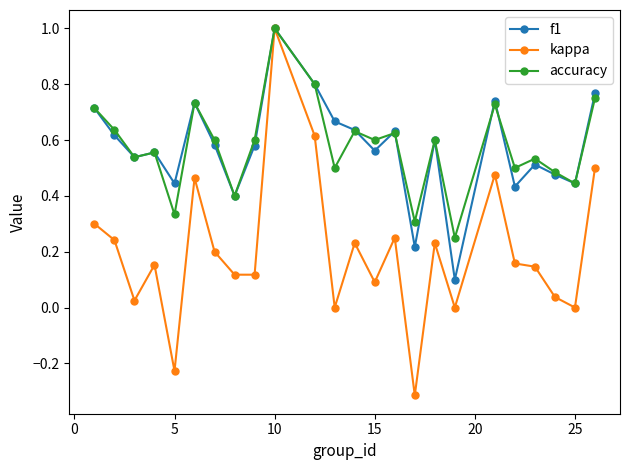

What is the maximum value for kappa?

1.0